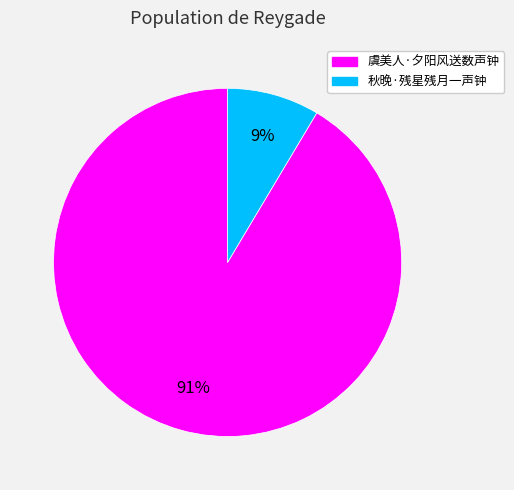

Is it true that 虞美人·夕阳风送数声钟 is 83% of the pie?

False